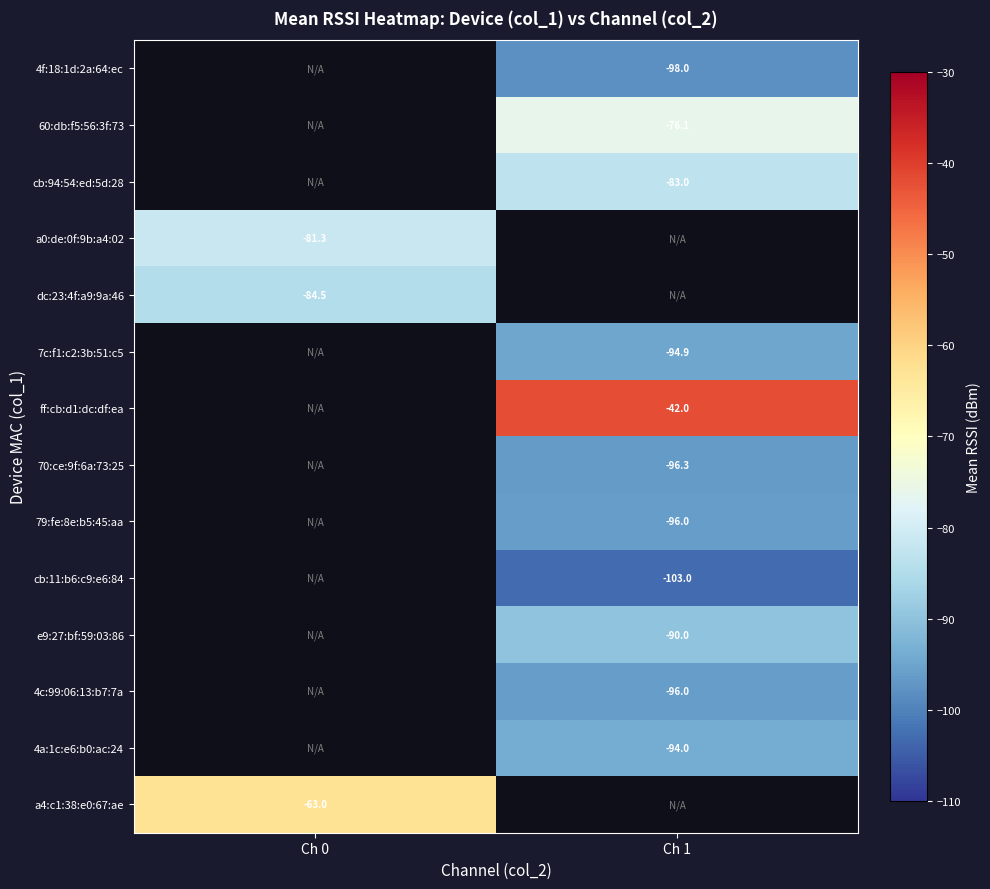

Is it true that 7c:f1:c2:3b:51:c5 equals -37.0 at Ch 1?

False